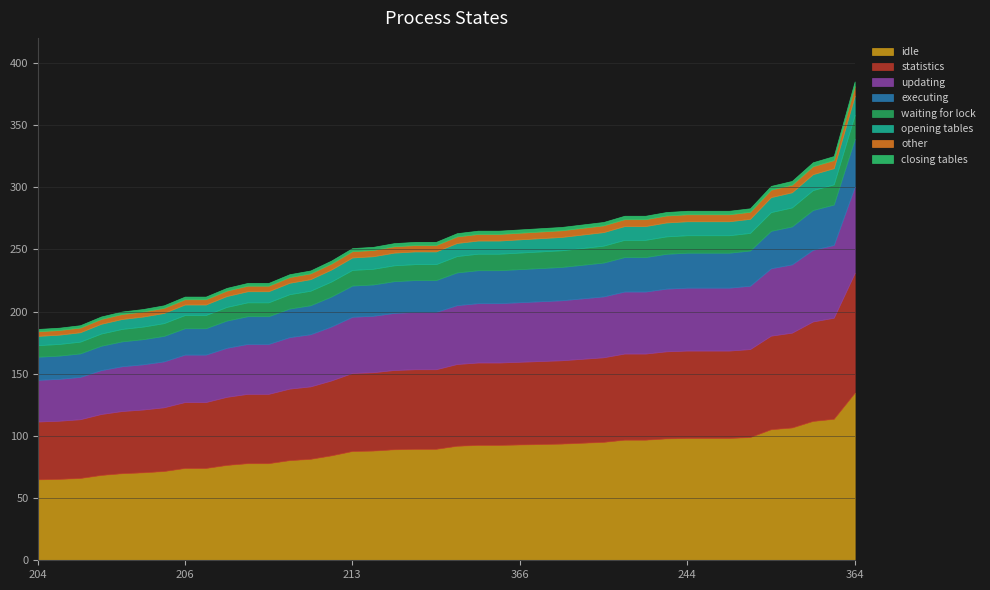

What is the approximate value at 204, to the nearest 50?

200